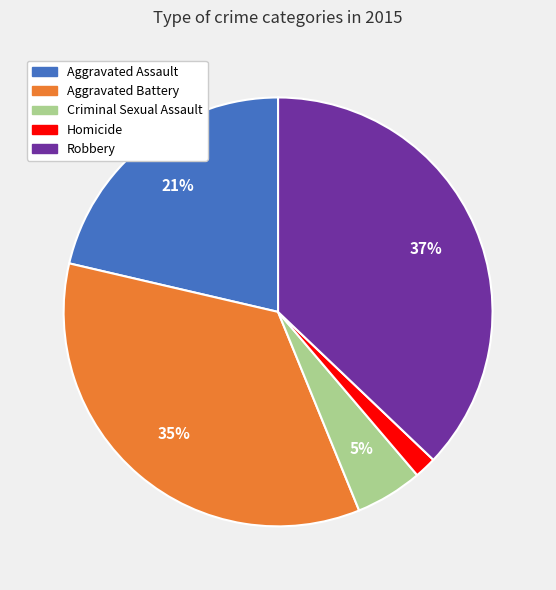

Rank the categories by value from lowest to highest.

Homicide, Criminal Sexual Assault, Aggravated Assault, Aggravated Battery, Robbery